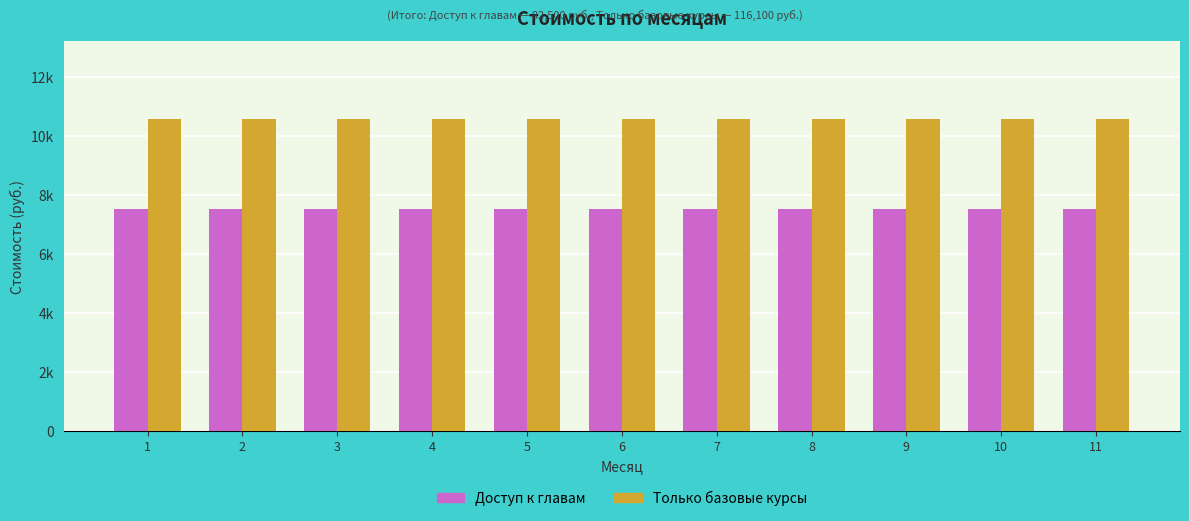

Reading left to right, what are all the values shown in this chart?

Доступ к главам: 7500.0	7500.0	7500.0	7500.0	7500.0	7500.0	7500.0	7500.0	7500.0	7500.0	7500.0
Только базовые курсы: 10554.5	10554.5	10554.5	10554.5	10554.5	10554.5	10554.5	10554.5	10554.5	10554.5	10554.5